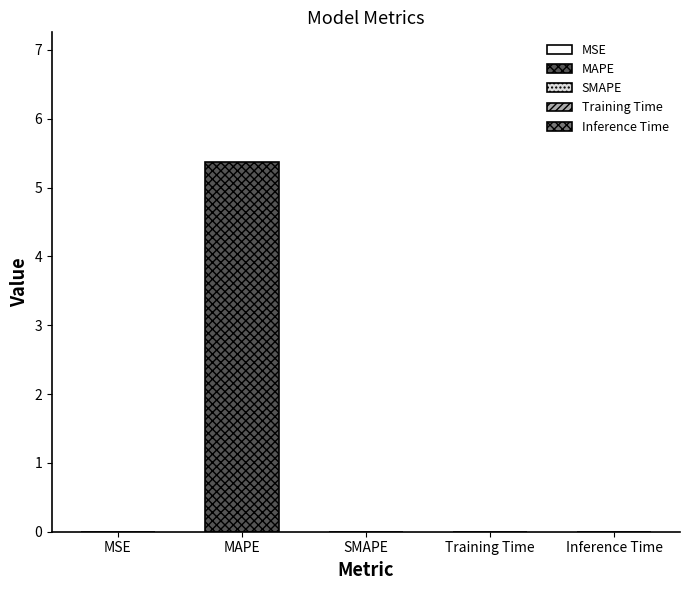

Reading left to right, list all the values displayed in this chart.

MSE=0.0	MAPE=5.4	SMAPE=0.0	Training Time=0.0	Inference Time=0.0